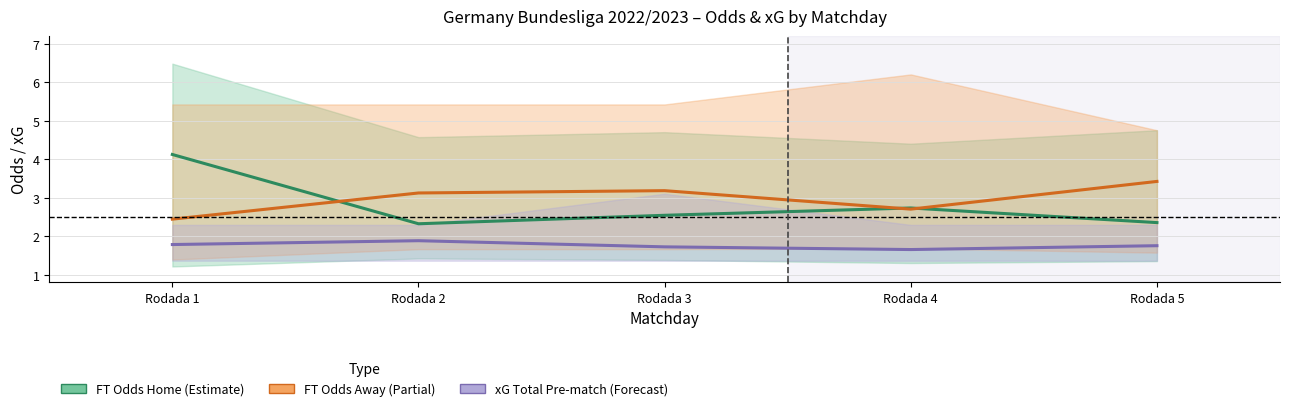

What is the sum of all FT Odds Away values?

14.9